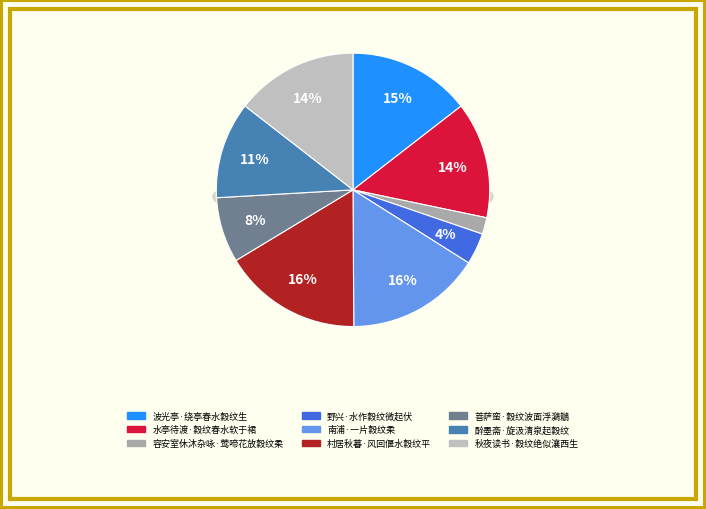

To the nearest percent, what is the average slice percentage?

11%